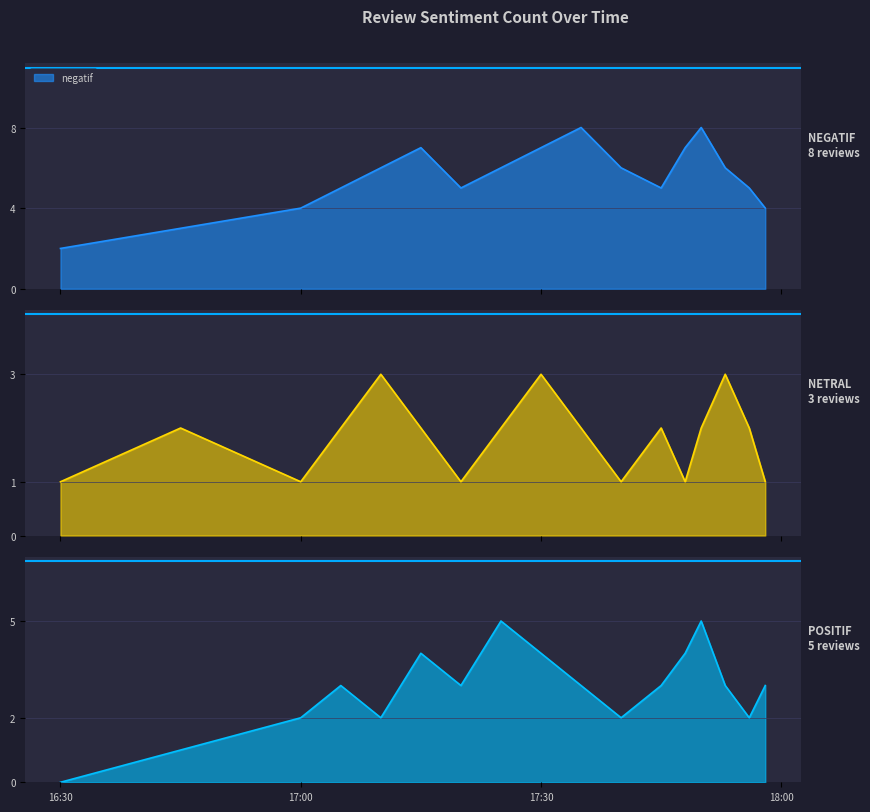

What is the difference between the highest and lowest values at 2022-11-05 17:15?

5